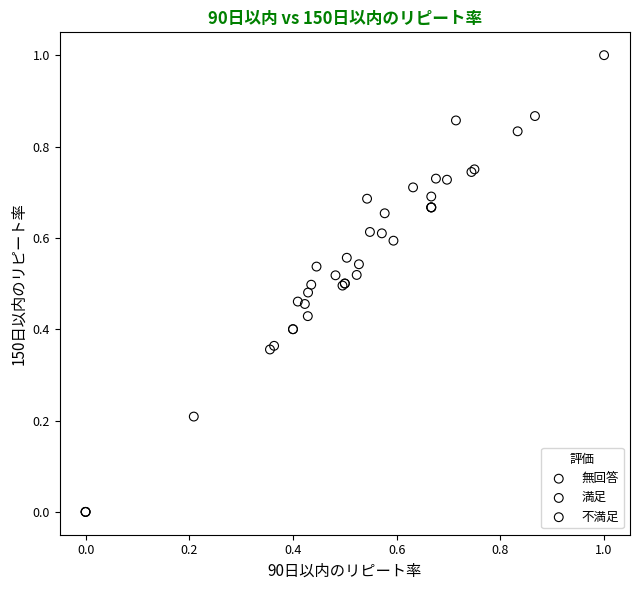

Which series reaches the minimum Y coordinate?

不満足